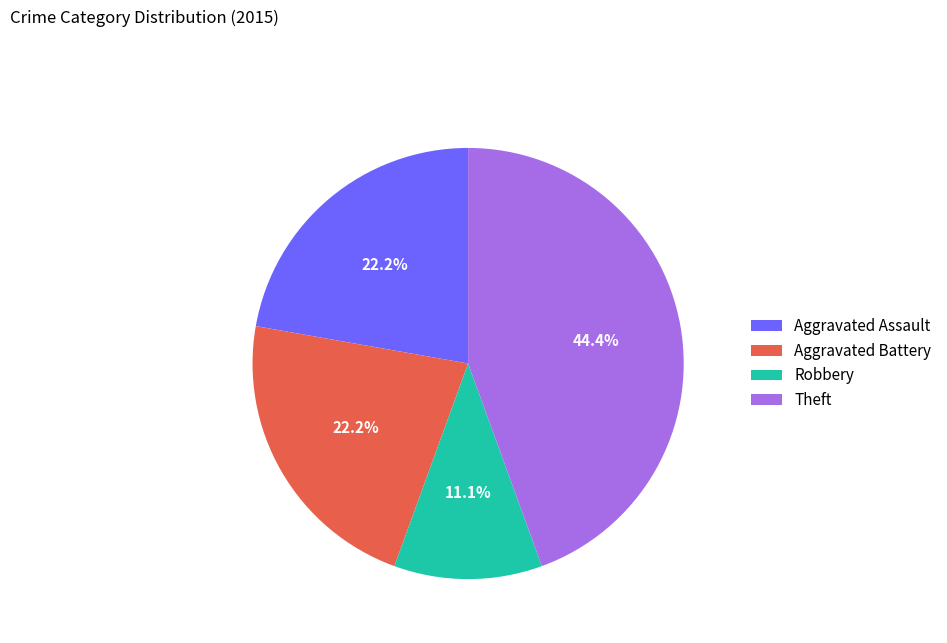

Which slice is the largest?

Theft